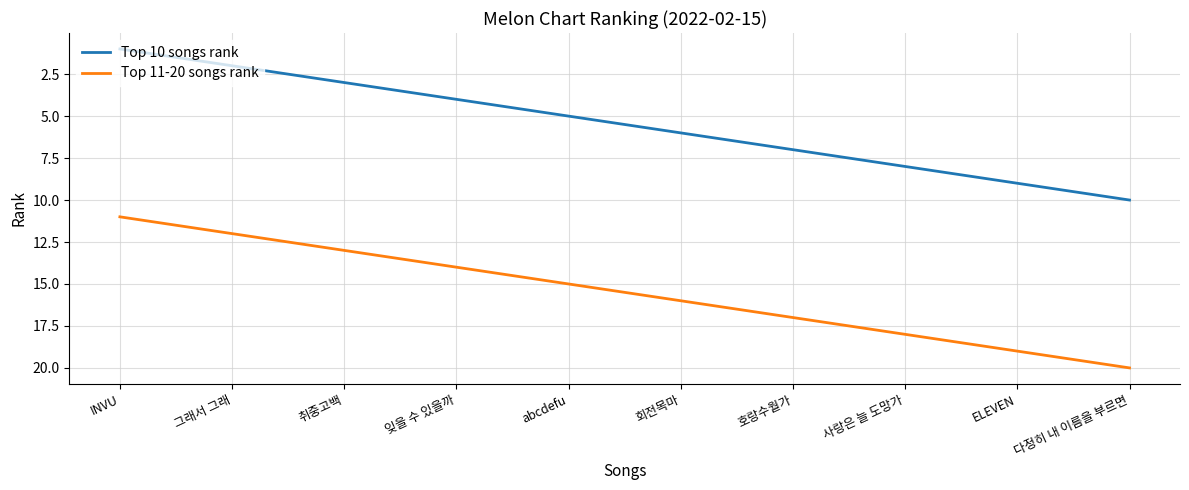

True or false: Top 10 songs rank and Top 11-20 songs rank intersect in this chart.

False